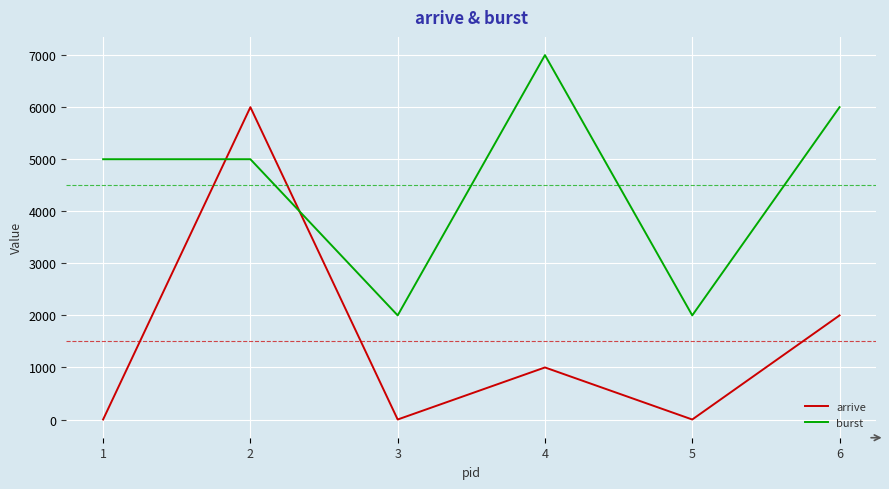

Rank the series by their maximum value, from highest to lowest.

burst, arrive